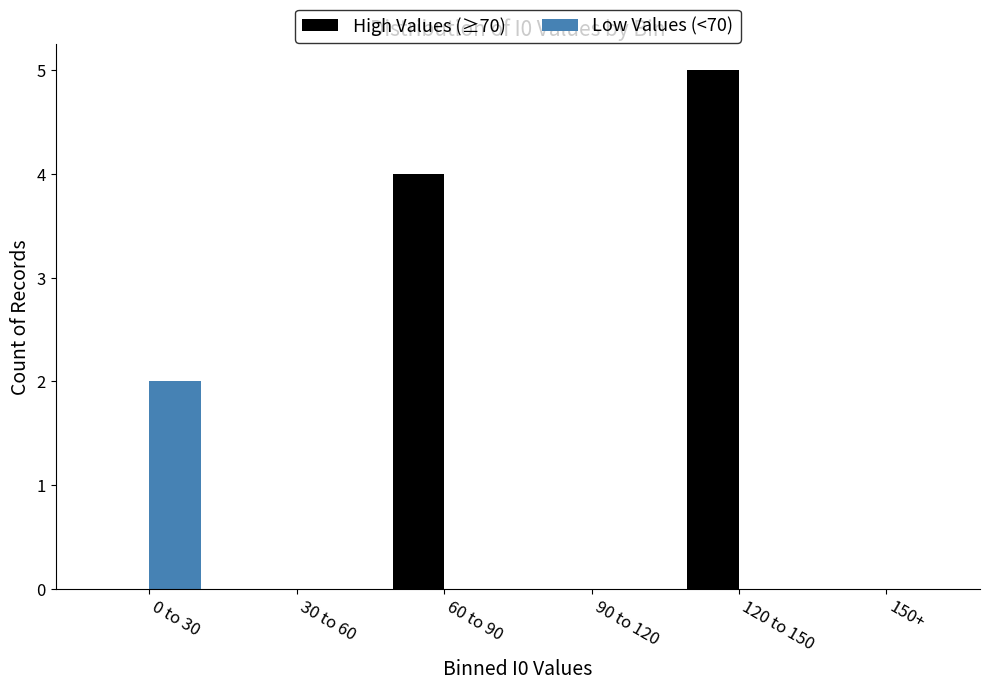

Reading left to right, list all the values displayed in this chart.

High Values (≥70): 0 to 30=0	30 to 60=0	60 to 90=4	90 to 120=0	120 to 150=5	150+=0
Low Values (<70): 0 to 30=2	30 to 60=0	60 to 90=0	90 to 120=0	120 to 150=0	150+=0